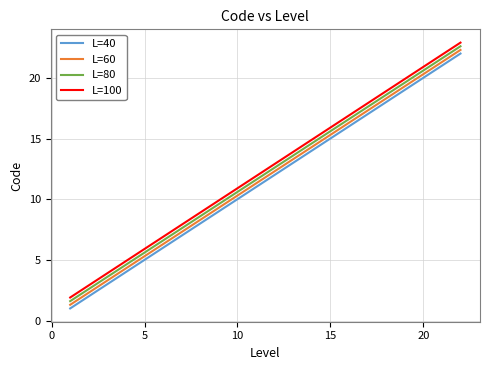

True or false: L=100 and L=40 cross at least once.

False